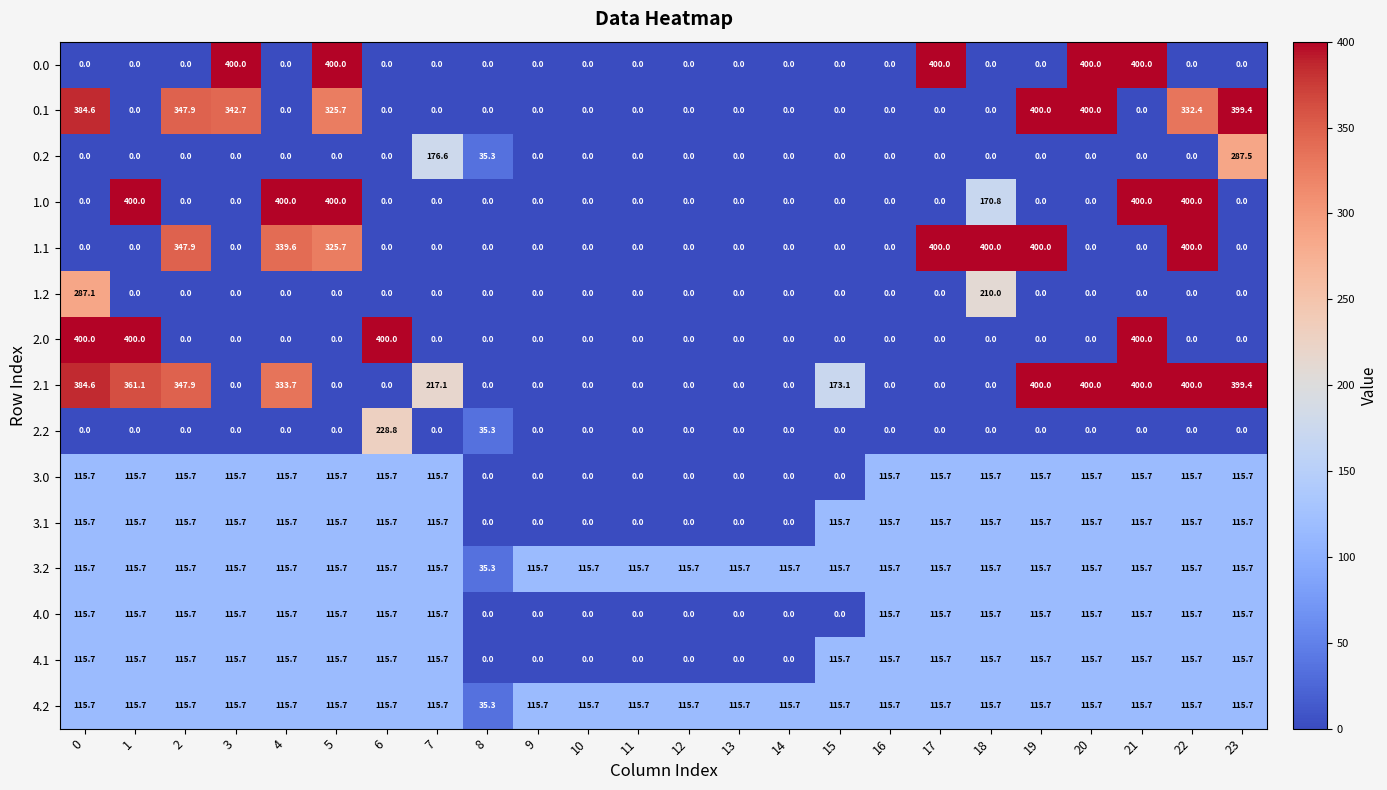

What is the difference between the maximum and minimum values in the 4.2 series?

80.4